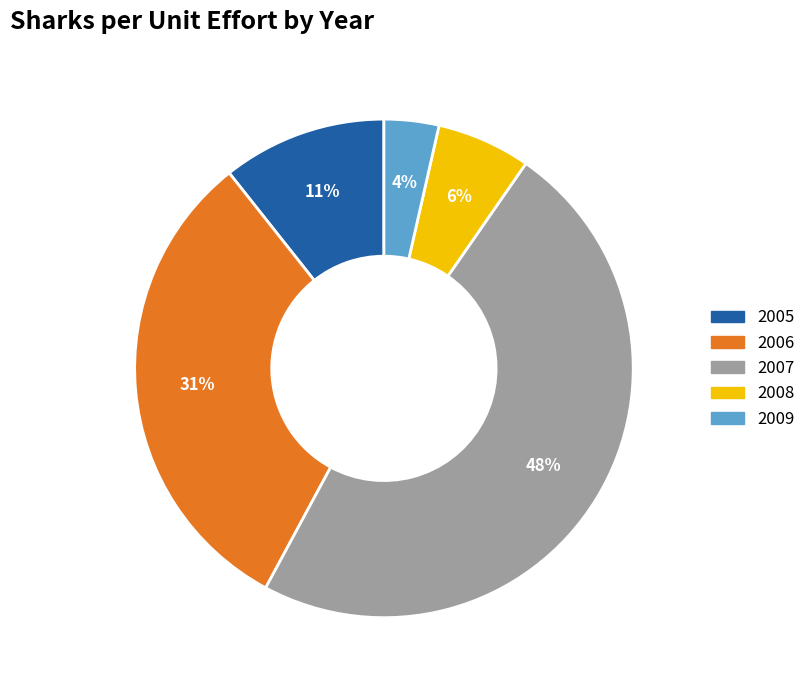

Combined, do 2005 and 2007 account for over 50%?

Yes